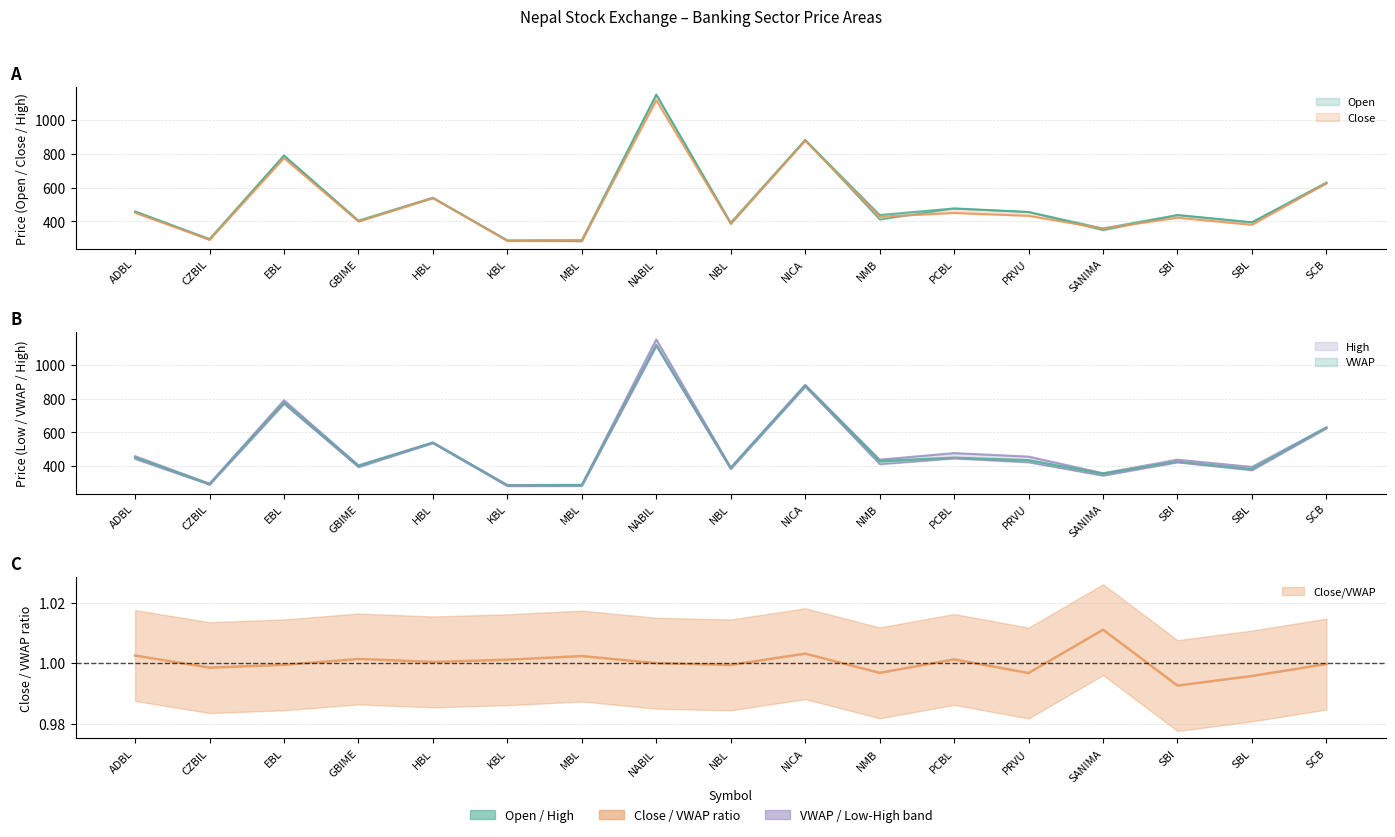

What is the value of the Close point at the 1st from the left?

451.0